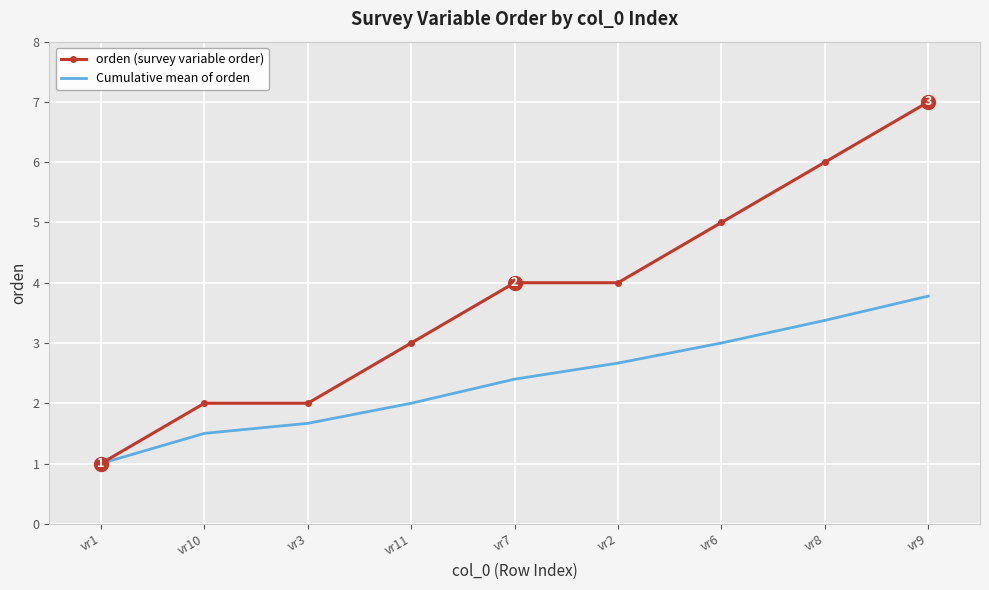

Which category has the highest value in the Cumulative mean of orden series?

vr9